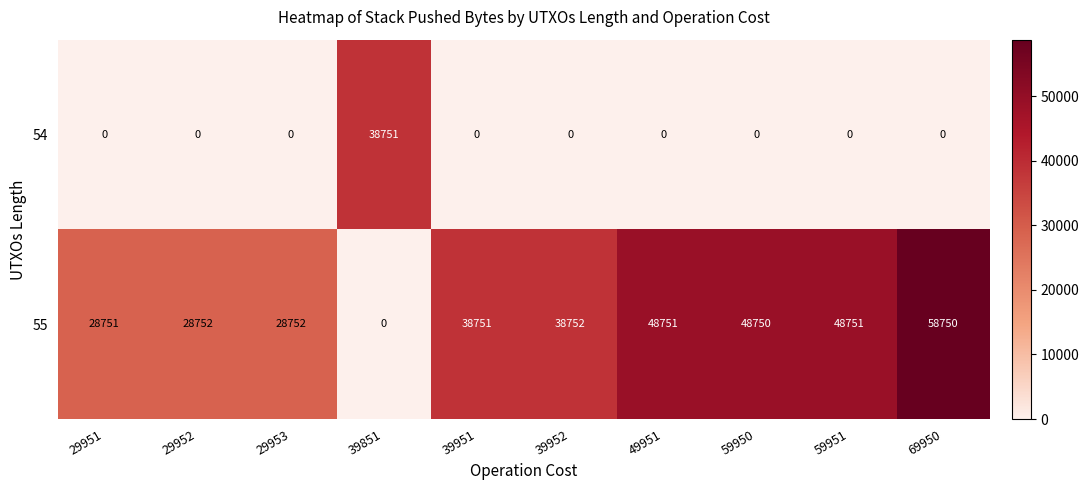

What is the average value of the 55 series?

36876